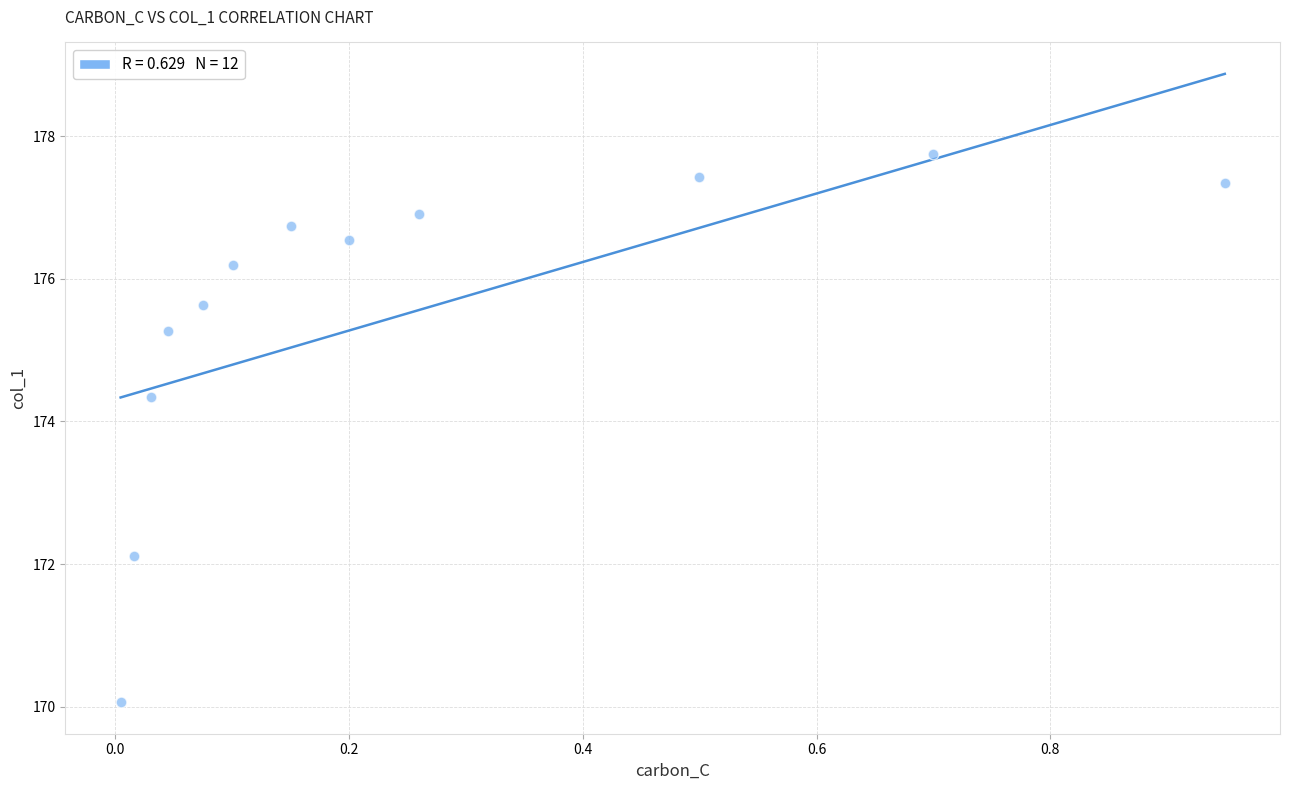

What is the range of X values (max minus min)?

0.9